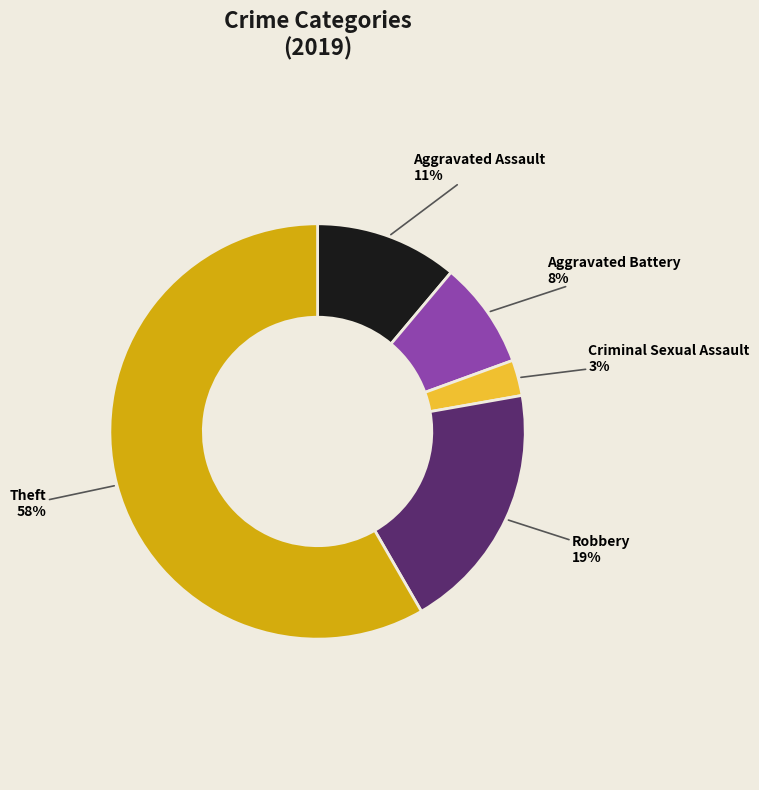

Is there a majority slice in this chart?

Yes